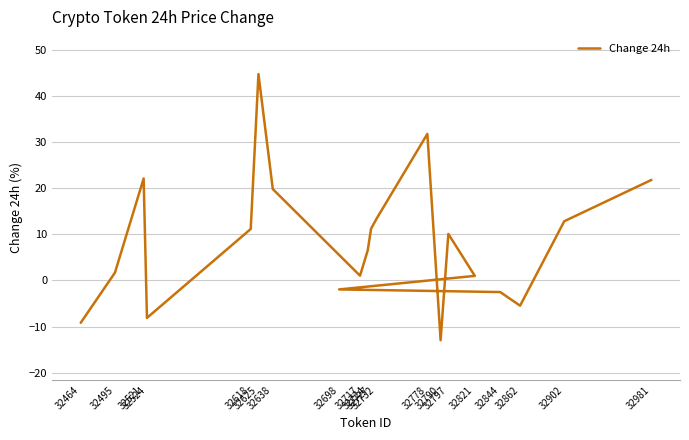

True or false: there are more than 1 points higher than both neighbors.

True